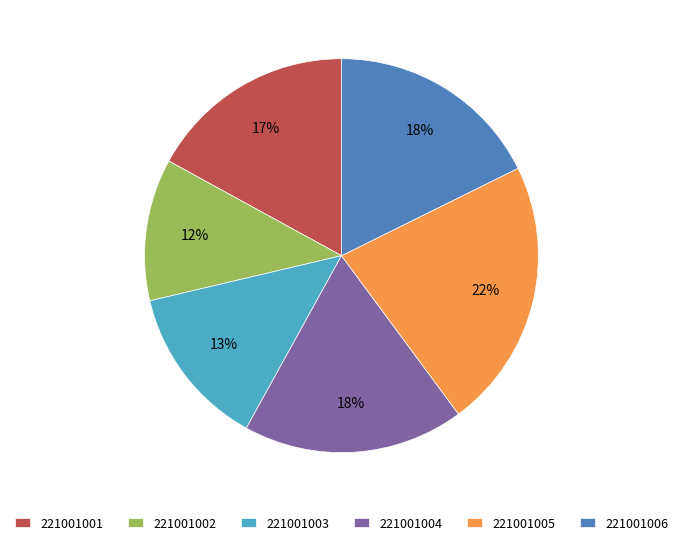

Is it true that 221001003 is 28% of the pie?

False